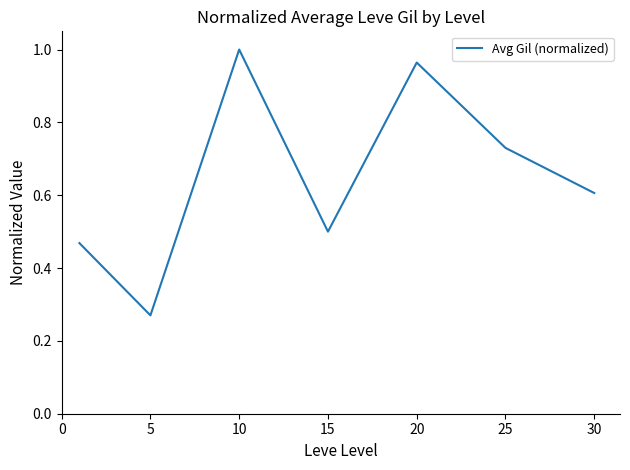

How many interior local peaks (higher than both neighbors) does the data have?

2